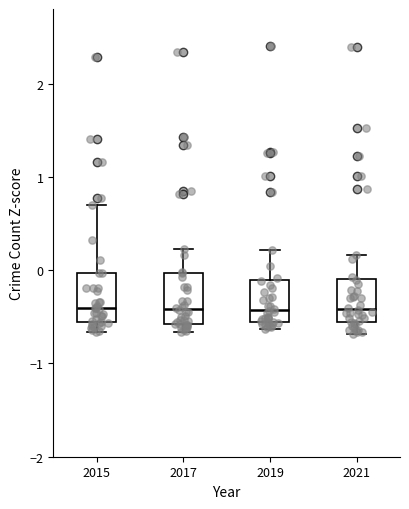

Reading left to right, transcribe this box plot: for each box, give where its median line is, the range the box spans, and where its two whiskers end, as read against the y-axis. The values are not printed on the chart, so give them approximately, as read against the axis.

2015: median -0.4, box -0.6 to 0.0, whiskers -0.7 to 0.7
2017: median -0.4, box -0.6 to 0.0, whiskers -0.7 to 0.2
2019: median -0.4, box -0.6 to -0.1, whiskers -0.6 (just below the box's lower edge) to 0.2
2021: median -0.4, box -0.6 to -0.1, whiskers -0.7 to 0.2